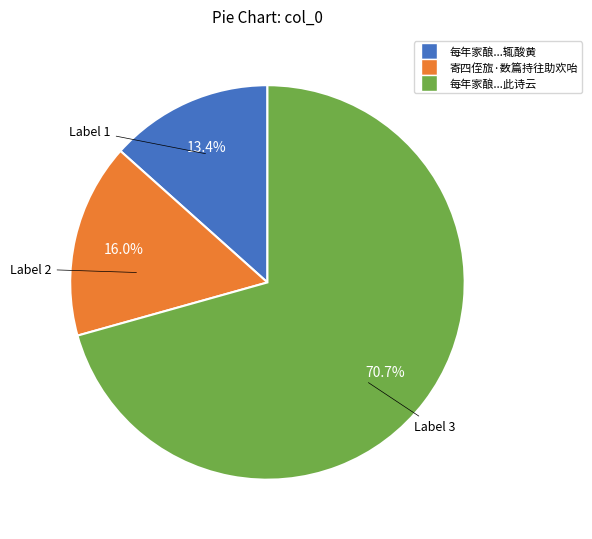

Is there any slice that represents more than half of the pie?

Yes